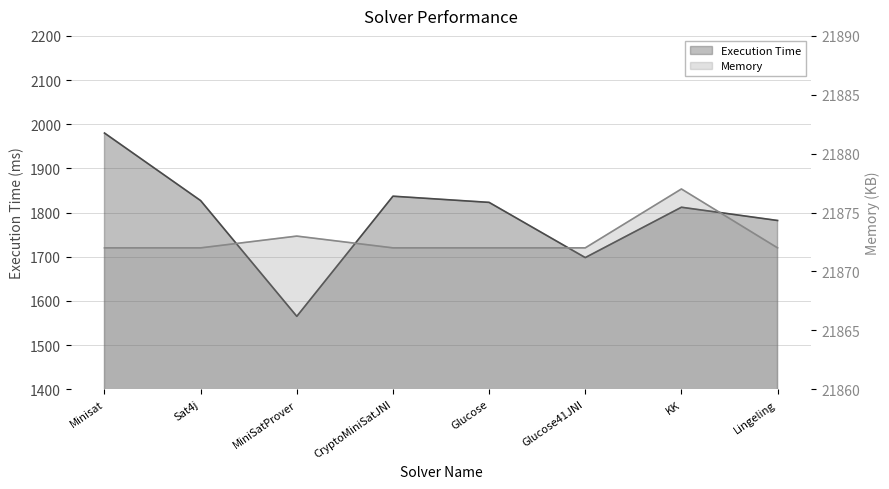

At how many categories does at least one series exceed 17409?

8